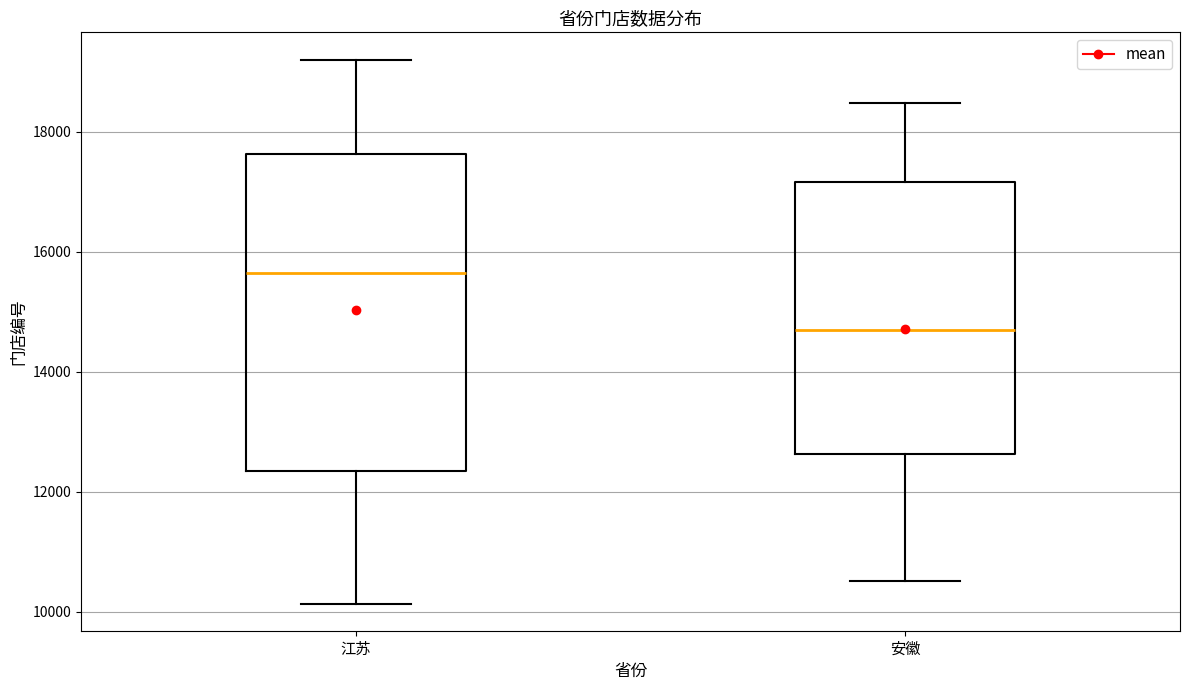

Comparing the boxes themselves (not the whiskers), which one is the tallest?

江苏